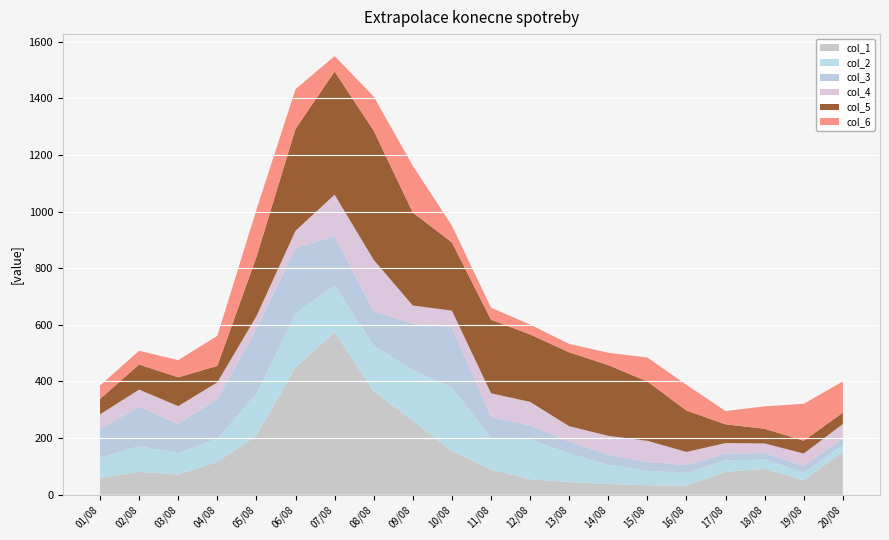

Reading right to left, what are all the values shown in this chart?

col_1: 151.4	50.5	91.0	80.6	31.4	33.3	37.4	44.3	54.3	89.4	153.6	260.9	365.4	574.4	449.1	207.9	116.1	71.4	80.4	57.7
col_2: 24.0	27.5	33.0	40.2	45.9	50.8	68.3	101.1	139.9	111.2	224.5	179.8	161.3	164.8	191.5	148.2	80.7	75.7	90.6	73.0
col_3: 23.4	23.8	22.9	23.9	27.5	31.3	35.5	42.0	50.2	74.6	213.9	163.9	120.4	174.6	230.5	228.3	142.1	101.9	140.5	100.3
col_4: 50.6	43.5	33.9	37.5	46.0	74.7	66.4	54.2	83.3	82.8	58.1	63.5	182.0	145.8	61.0	45.8	57.7	63.7	59.5	52.7
col_5: 40.0	45.3	51.9	66.1	146.3	209.5	250.0	261.1	238.2	259.7	240.9	328.4	456.5	435.1	360.0	208.9	58.3	101.7	88.7	54.2
col_6: 110.5	130.4	79.3	47.0	90.8	85.0	43.6	29.8	34.9	42.7	59.4	165.0	120.5	54.7	140.2	167.2	106.2	60.7	48.5	47.7